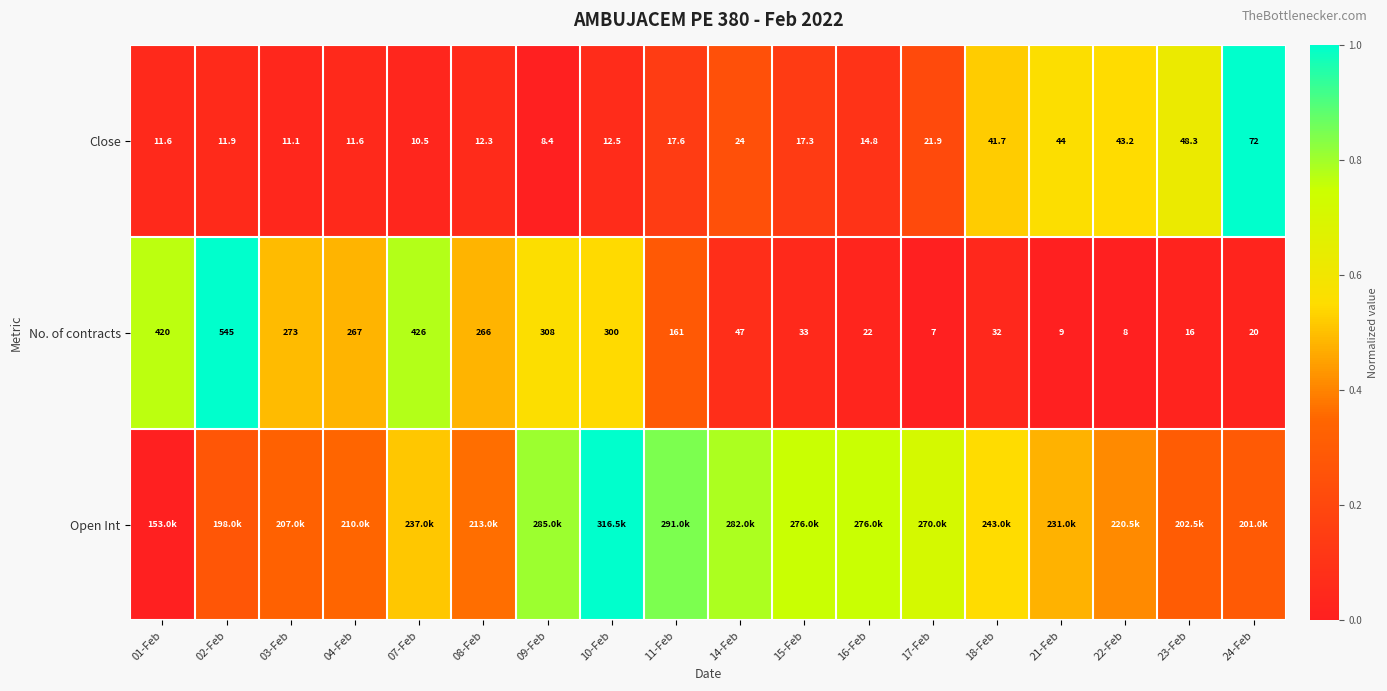

How many values in the Close series are below 17?

9